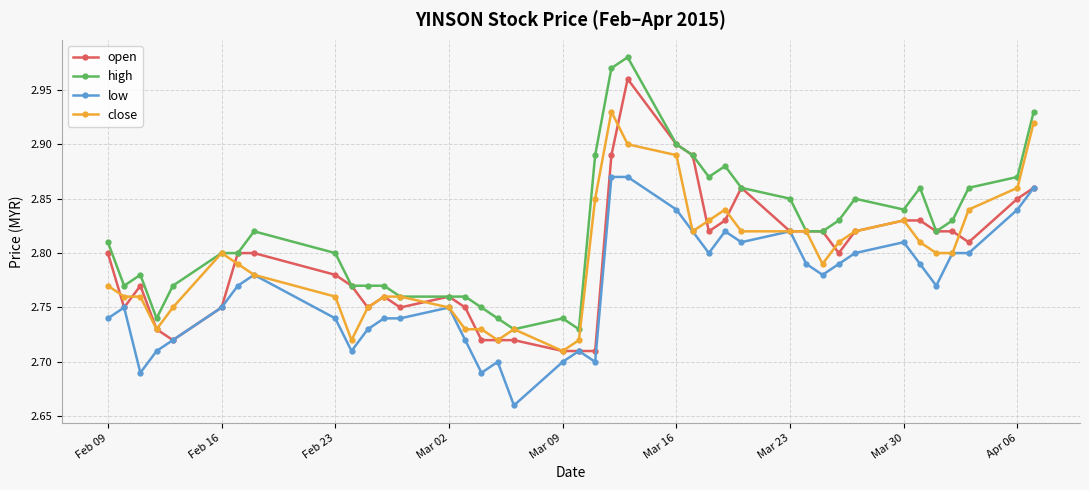

Rank the series by their maximum value, from lowest to highest.

low, close, open, high